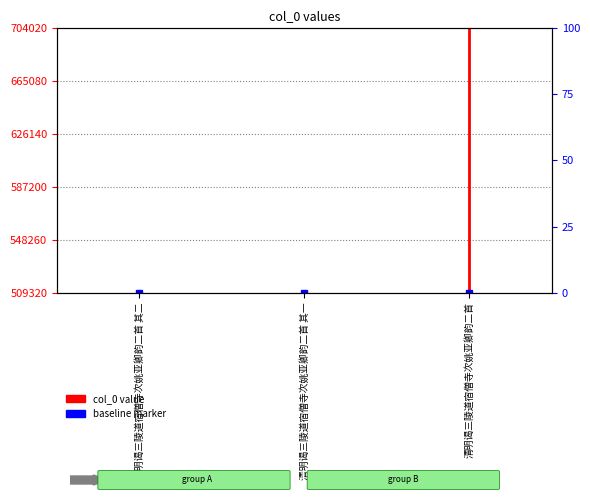

How many data points are less than 509329?

1